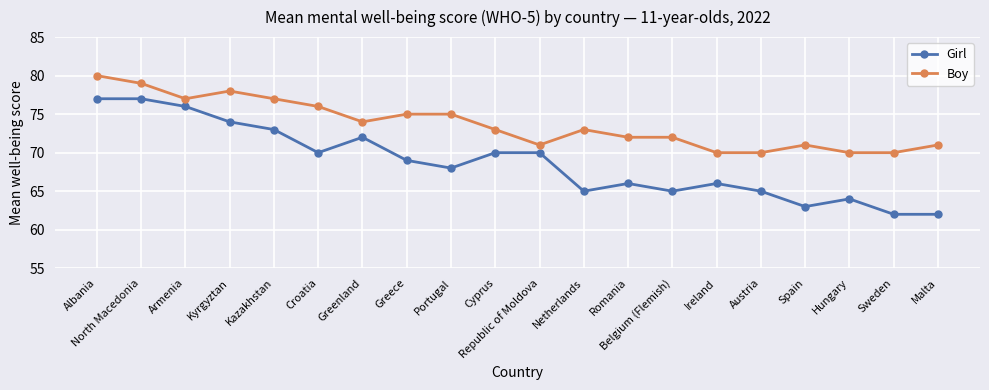

What is the total value across all series at Ireland?

136